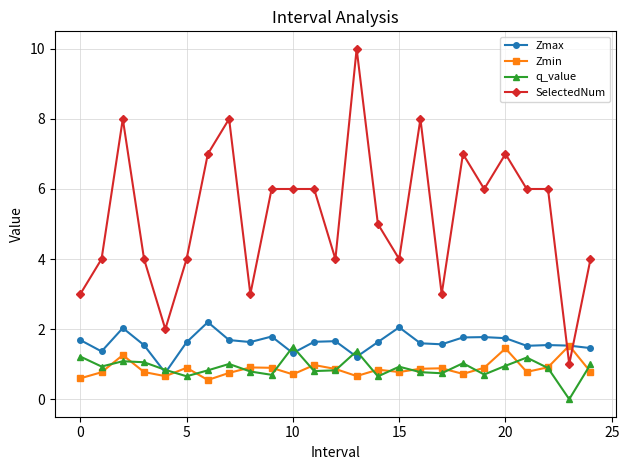

What is the greatest value displayed?

10.0